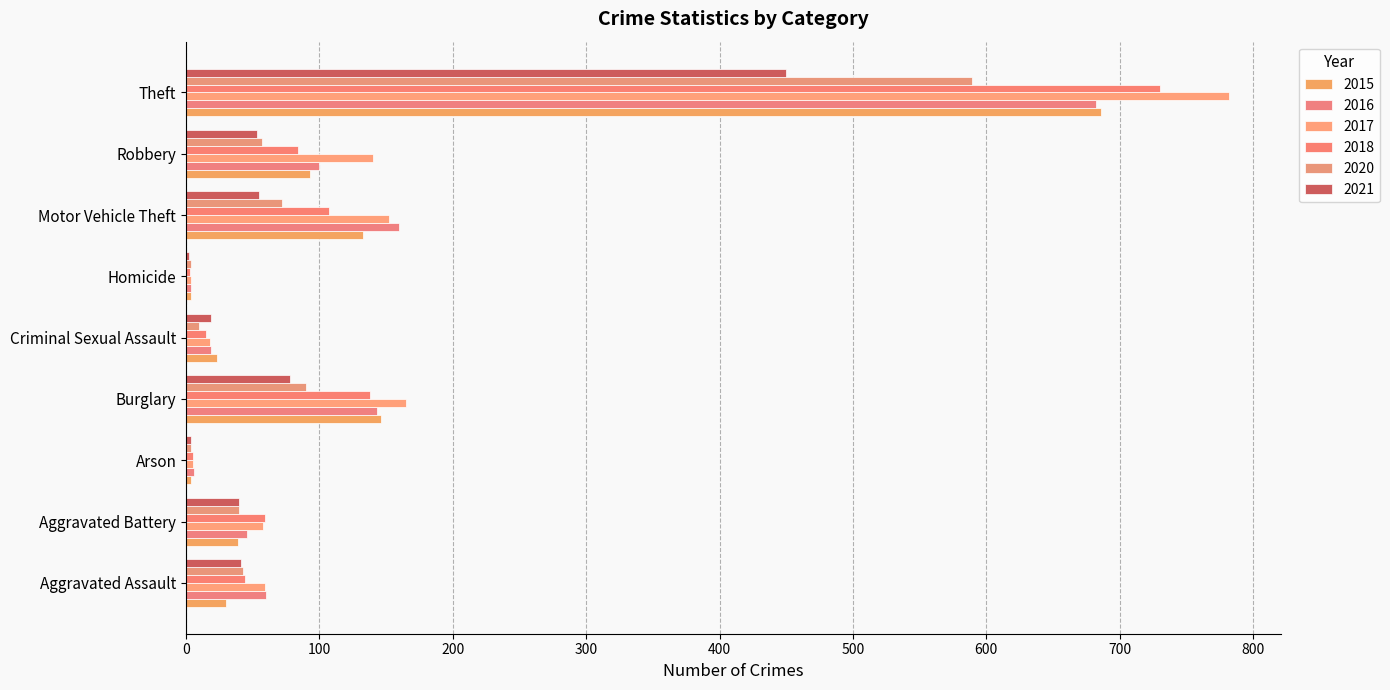

Count the number of data series in this chart.

6